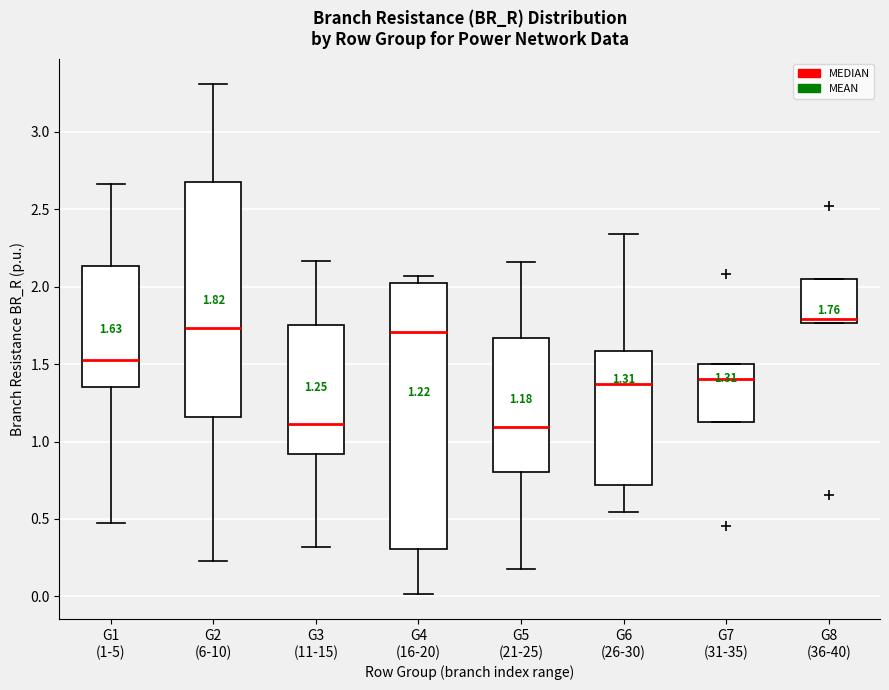

Which box is the tallest, from its lower edge to its upper edge?

G4 (16-20)